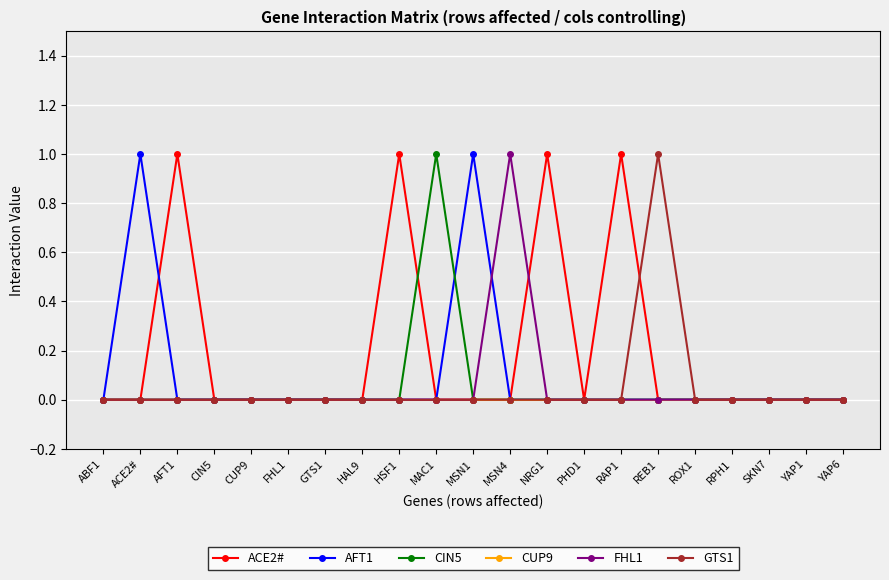

Which series changed the most between MSN1 and SKN7?

AFT1